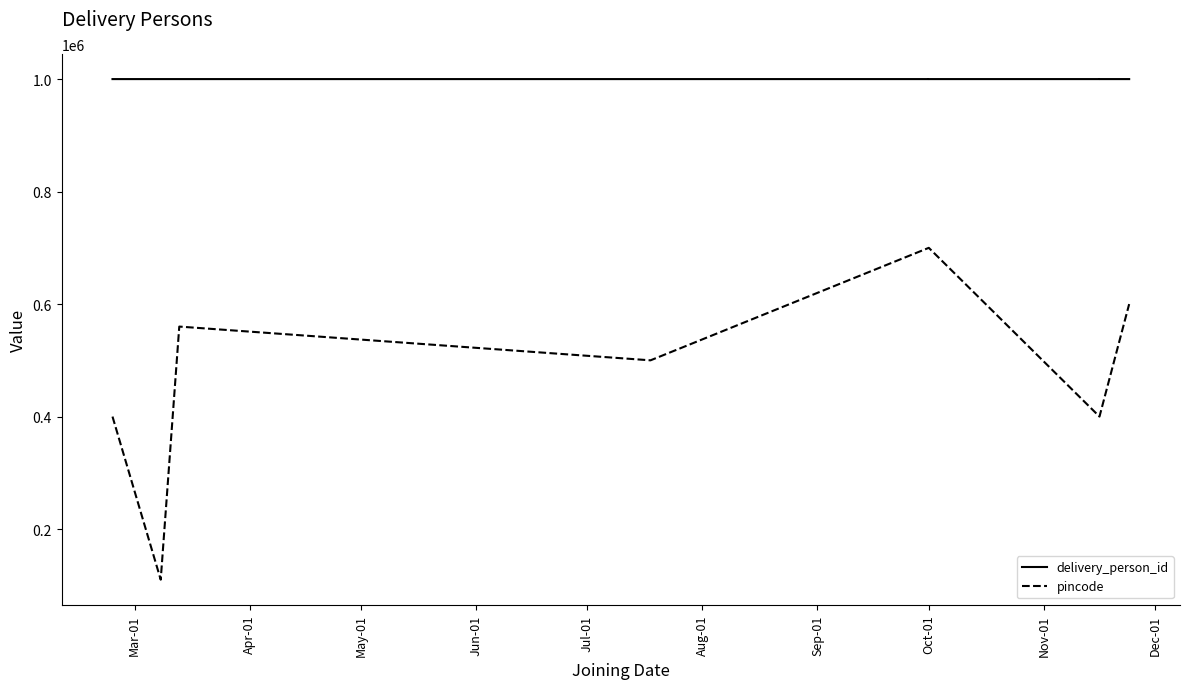

Which series changed the most between Aug-01 and Dec-01?

pincode